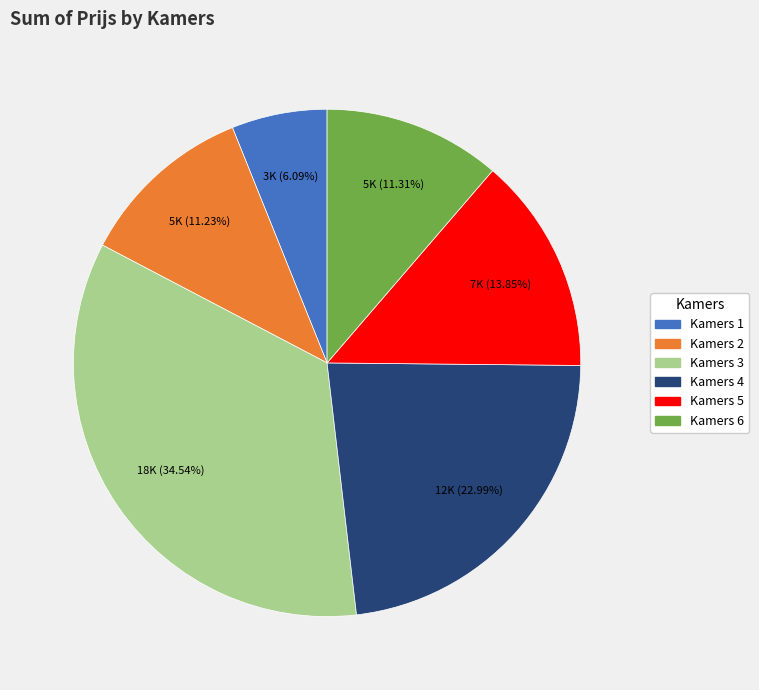

Is there any slice that represents more than half of the pie?

No